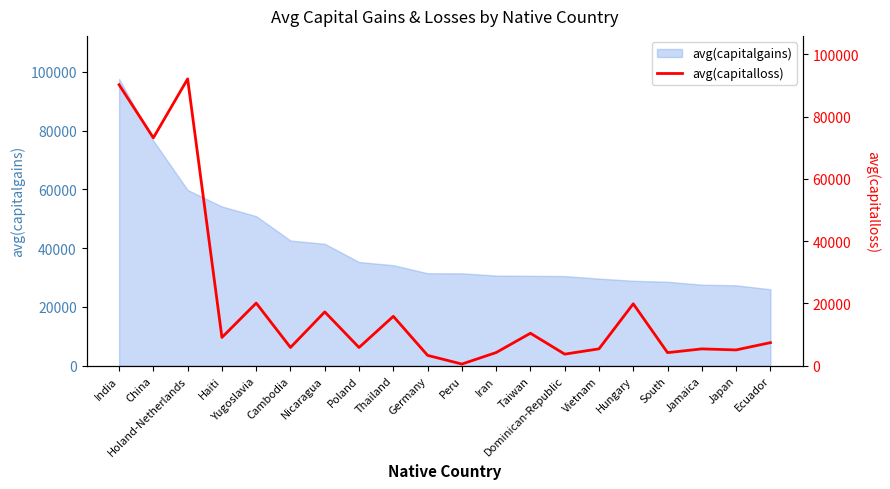

The value of avg(capitalgains) at Japan is 12450.3. True or false?

False